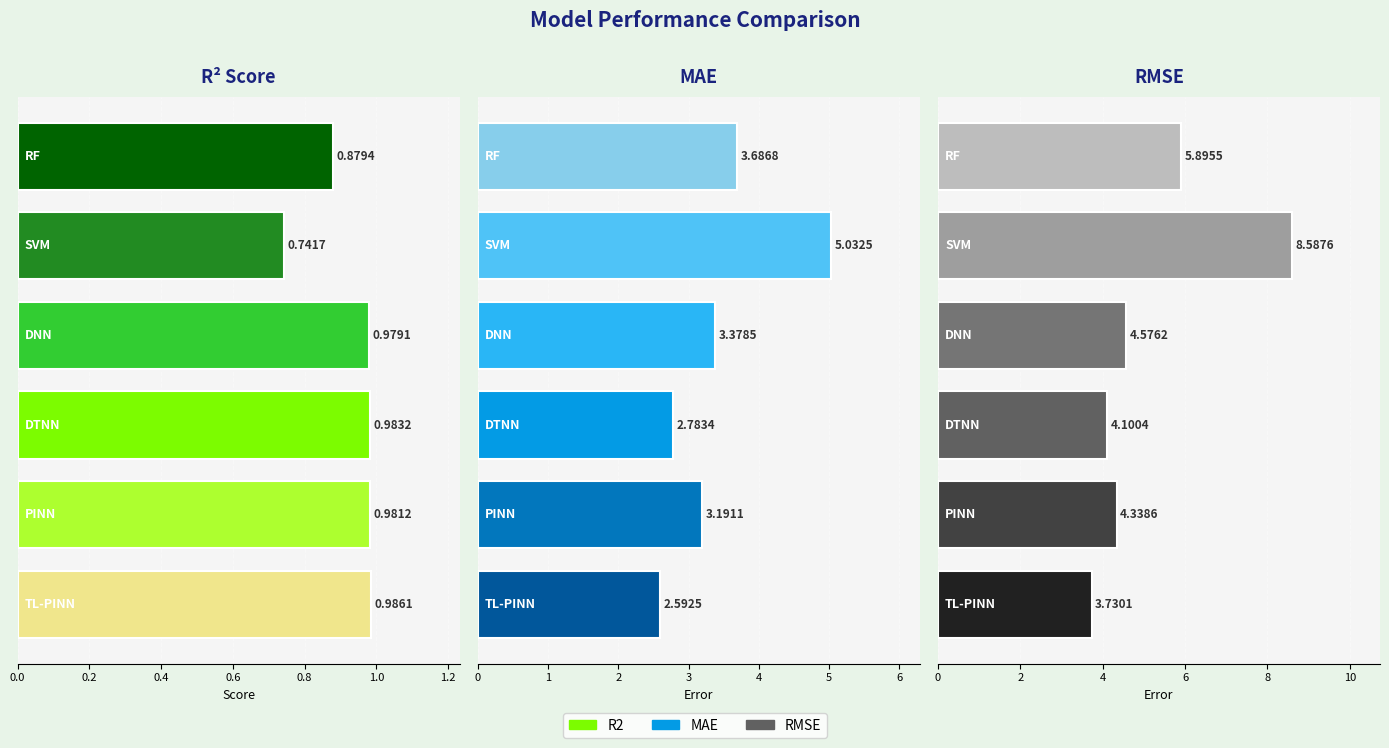

True or false: MAE has a value of 1.4 at RF.

False